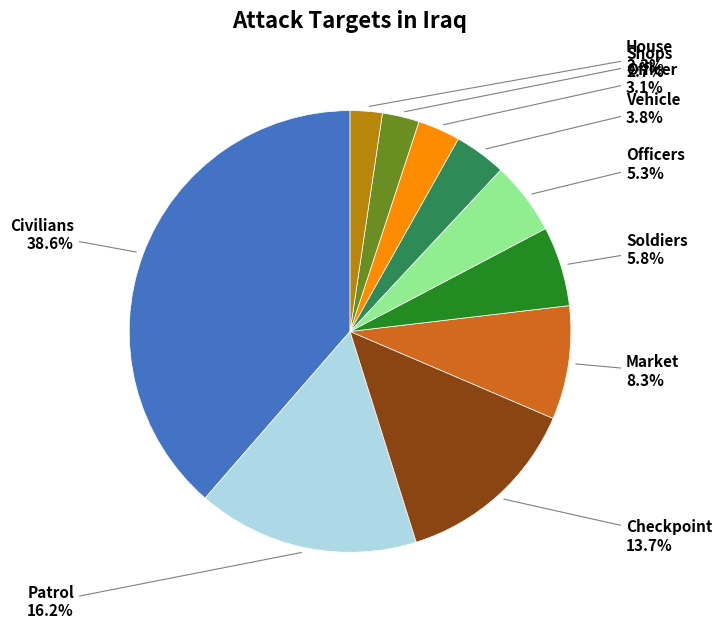

Does any single category account for the majority?

No